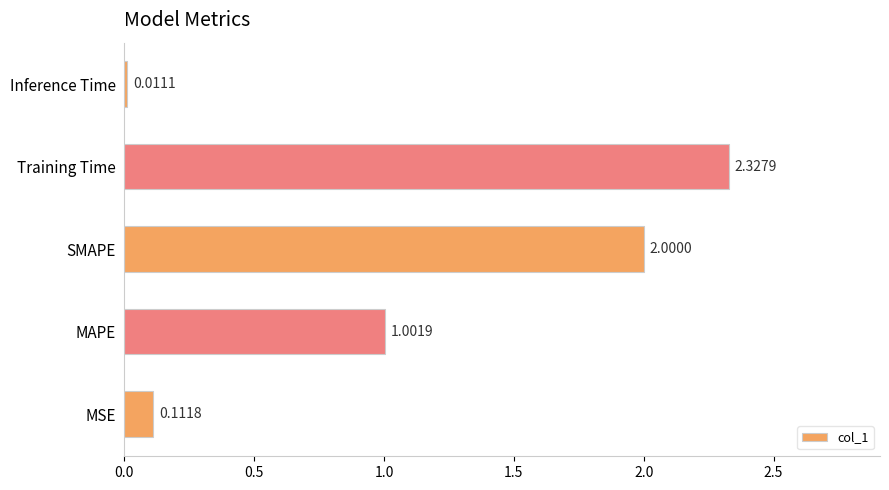

Which category has the lowest value across all series?

Inference Time